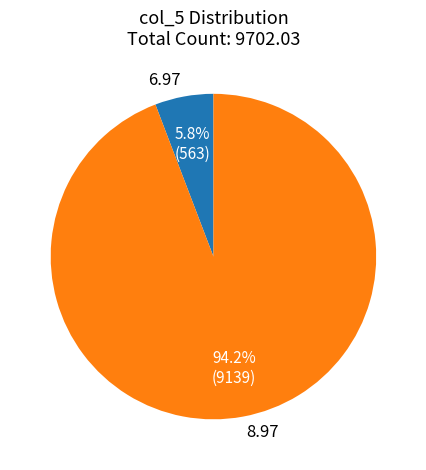

Rank the categories by value from lowest to highest.

6.97, 8.97